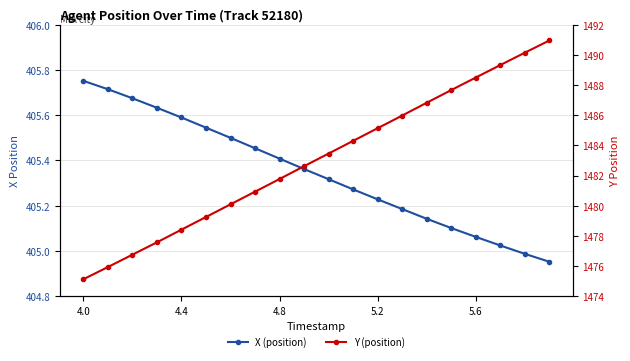

What is the spread (max minus min) of values at 4.8?

1076.4